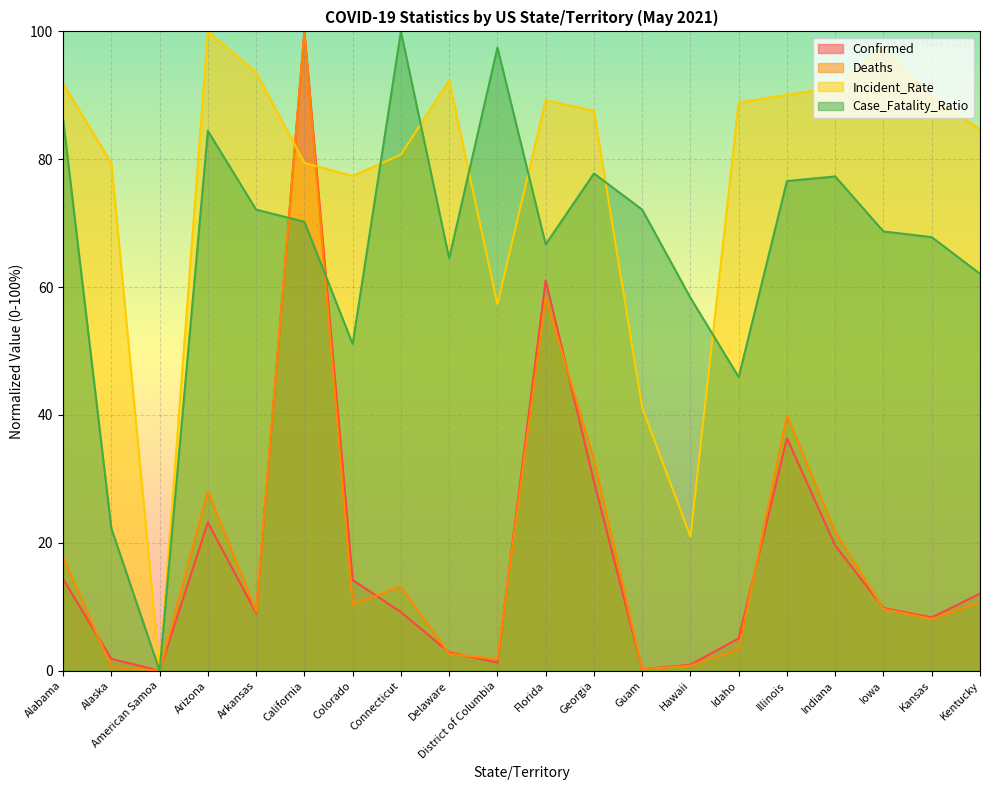

Reading right to left, extract all data points from this chart.

Confirmed: Kentucky=12.1	Kansas=8.3	Iowa=9.8	Indiana=19.6	Illinois=36.4	Idaho=5.1	Hawaii=0.9	Guam=0.2	Georgia=29.6	Florida=61.0	District of Columbia=1.3	Delaware=2.9	Connecticut=9.2	Colorado=14.2	California=100.0	Arkansas=9.0	Arizona=23.2	American Samoa=0.0	Alaska=1.9	Alabama=14.3
Deaths: Kentucky=10.7	Kansas=8.1	Iowa=9.7	Indiana=21.7	Illinois=39.9	Idaho=3.3	Hawaii=0.8	Guam=0.2	Georgia=33.0	Florida=58.4	District of Columbia=1.8	Delaware=2.6	Connecticut=13.1	Colorado=10.4	California=100.0	Arkansas=9.3	Arizona=28.1	American Samoa=0.0	Alaska=0.6	Alabama=17.7
Incident_Rate: Kentucky=84.7	Kansas=89.7	Iowa=97.6	Indiana=91.2	Illinois=90.1	Idaho=88.9	Hawaii=21.0	Guam=41.1	Georgia=87.6	Florida=89.2	District of Columbia=57.3	Delaware=92.3	Connecticut=80.7	Colorado=77.4	California=79.4	Arkansas=93.6	Arizona=100.0	American Samoa=0.0	Alaska=79.4	Alabama=91.8
Case_Fatality_Ratio: Kentucky=62.1	Kansas=67.8	Iowa=68.7	Indiana=77.3	Illinois=76.6	Idaho=45.9	Hawaii=58.3	Guam=72.1	Georgia=77.8	Florida=66.7	District of Columbia=97.5	Delaware=64.5	Connecticut=100.0	Colorado=51.1	California=70.2	Arkansas=72.1	Arizona=84.4	American Samoa=0.0	Alaska=22.3	Alabama=86.3